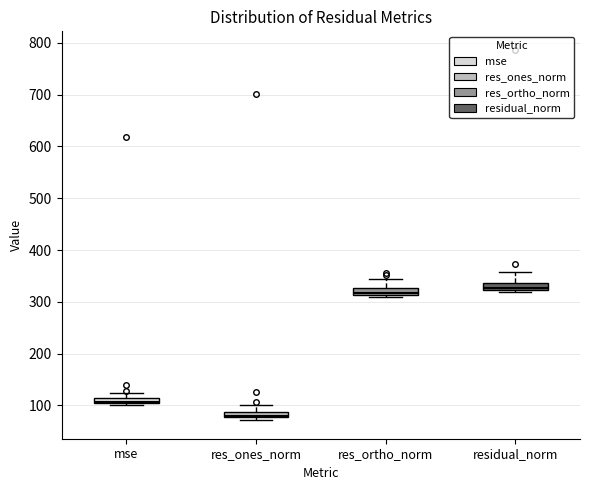

Which box's median line is the lowest?

res_ones_norm